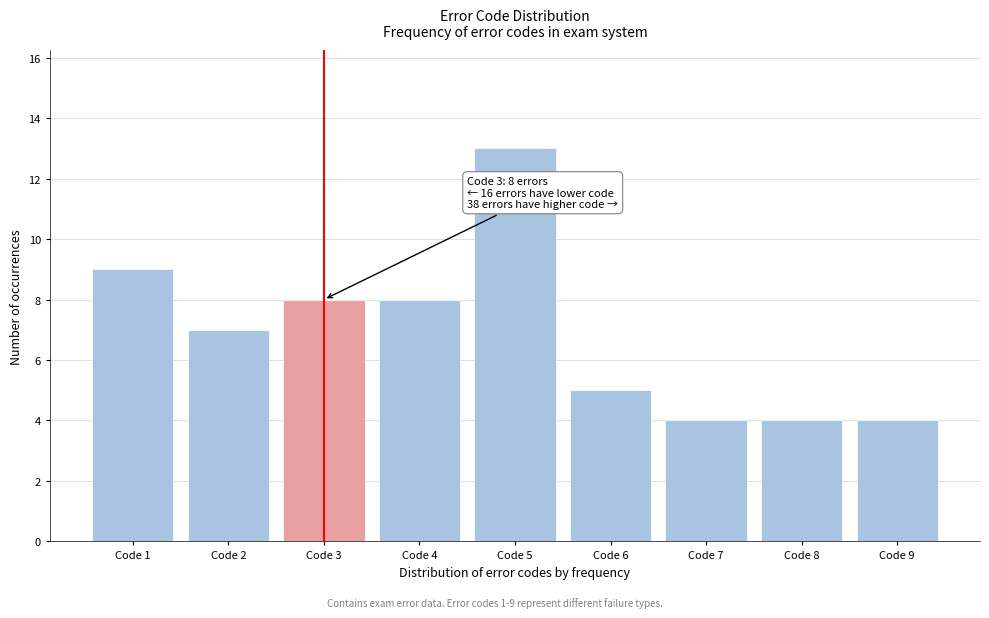

Which range on the x-axis has the tallest bar?

4.5 to 5.5